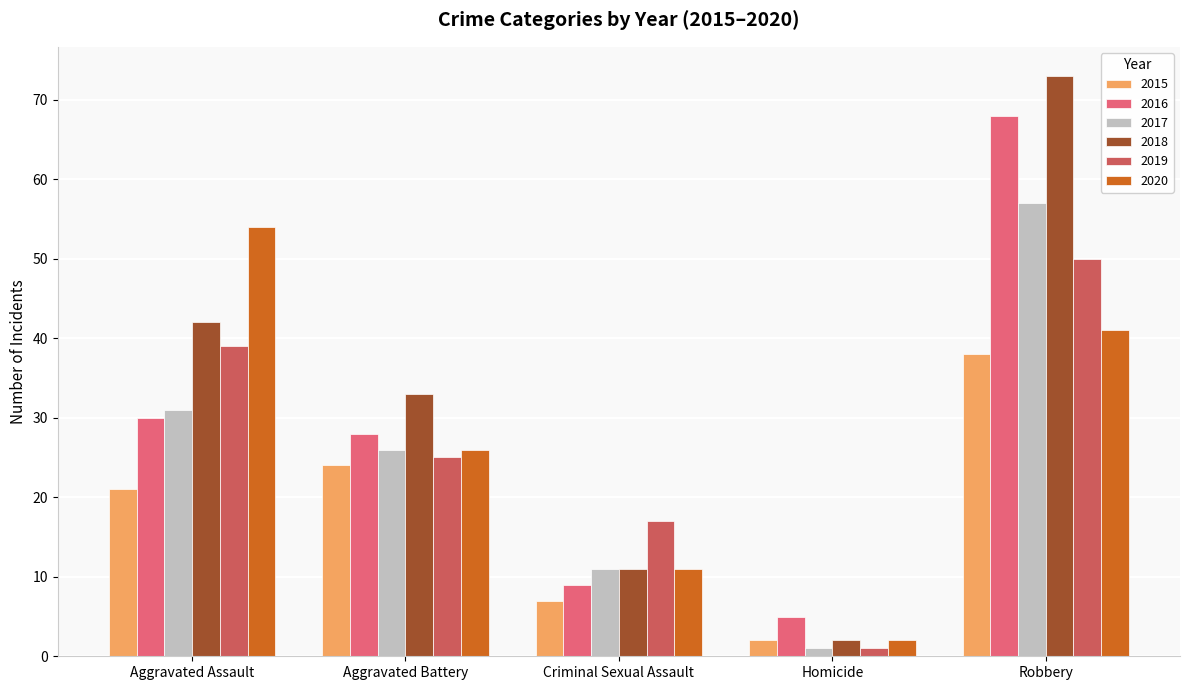

Reading left to right, transcribe all the data shown in this chart.

2015: Aggravated Assault=21	Aggravated Battery=24	Criminal Sexual Assault=7	Homicide=2	Robbery=38
2016: Aggravated Assault=30	Aggravated Battery=28	Criminal Sexual Assault=9	Homicide=5	Robbery=68
2017: Aggravated Assault=31	Aggravated Battery=26	Criminal Sexual Assault=11	Homicide=1	Robbery=57
2018: Aggravated Assault=42	Aggravated Battery=33	Criminal Sexual Assault=11	Homicide=2	Robbery=73
2019: Aggravated Assault=39	Aggravated Battery=25	Criminal Sexual Assault=17	Homicide=1	Robbery=50
2020: Aggravated Assault=54	Aggravated Battery=26	Criminal Sexual Assault=11	Homicide=2	Robbery=41